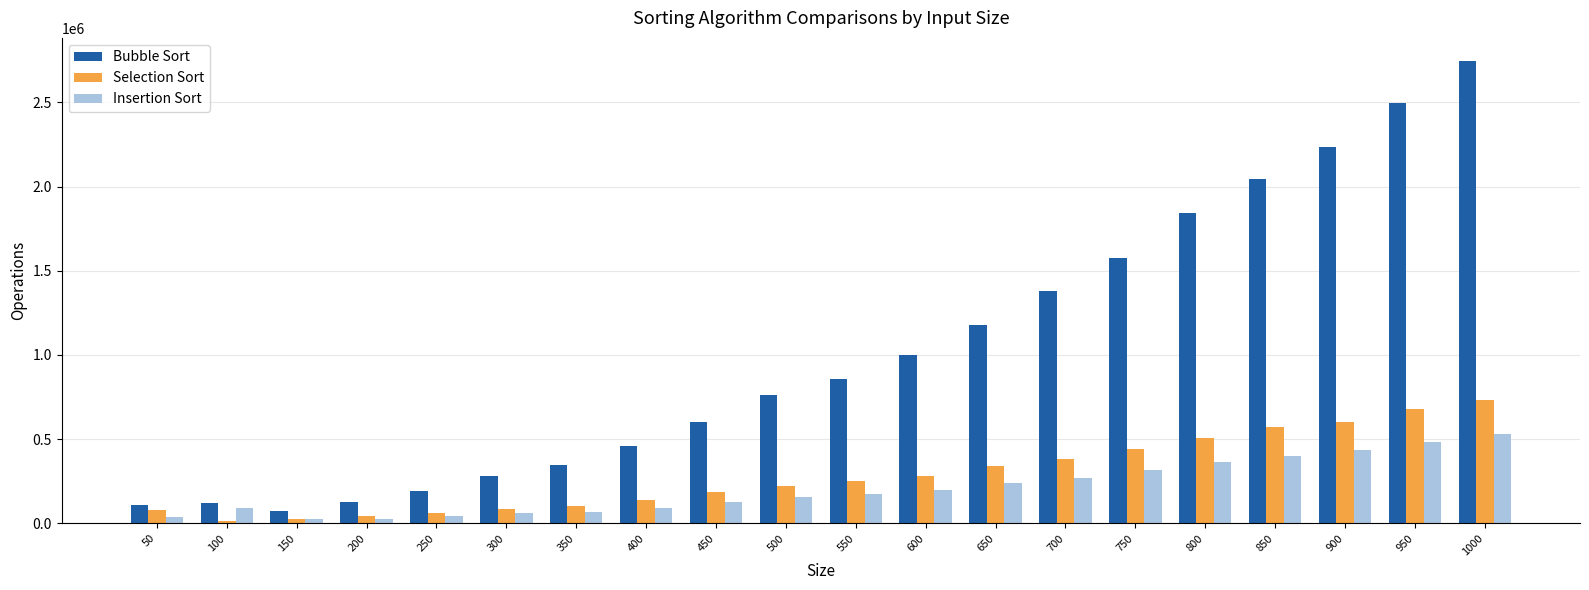

Is it true that Bubble Sort equals 280006.4 at 300?

True